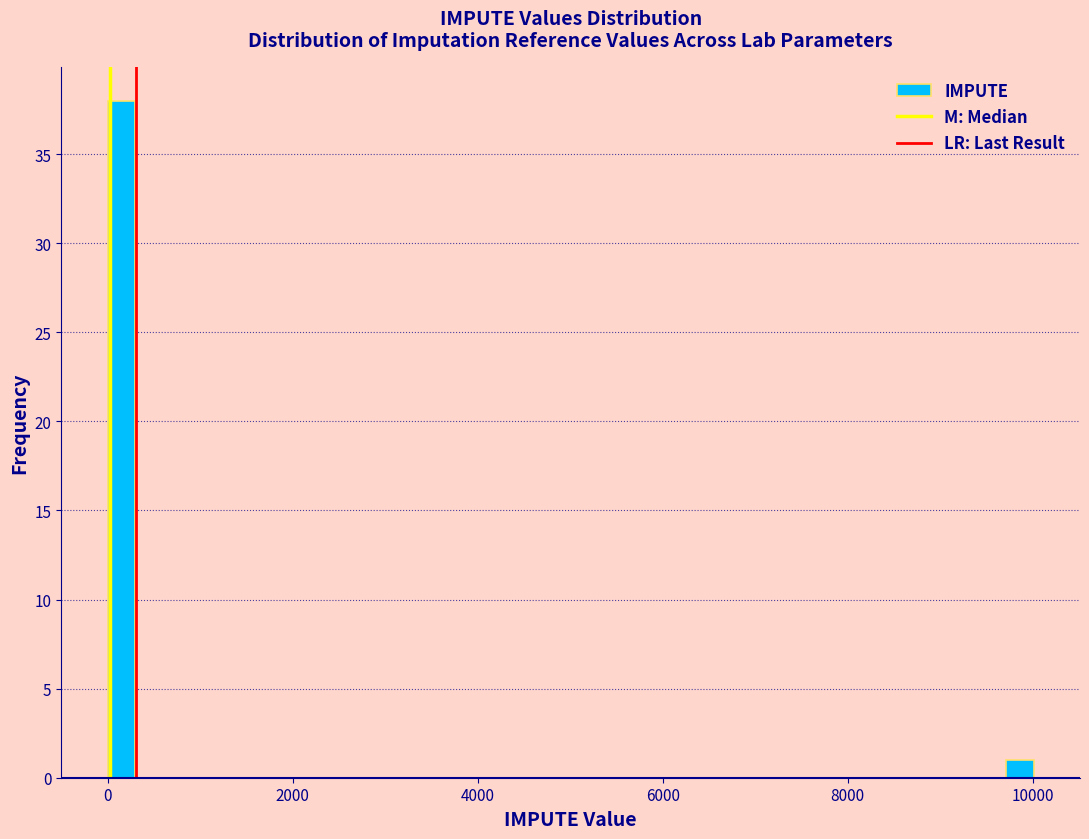

Read against the x-axis, roughly where is the centre of the tallest bar?

200